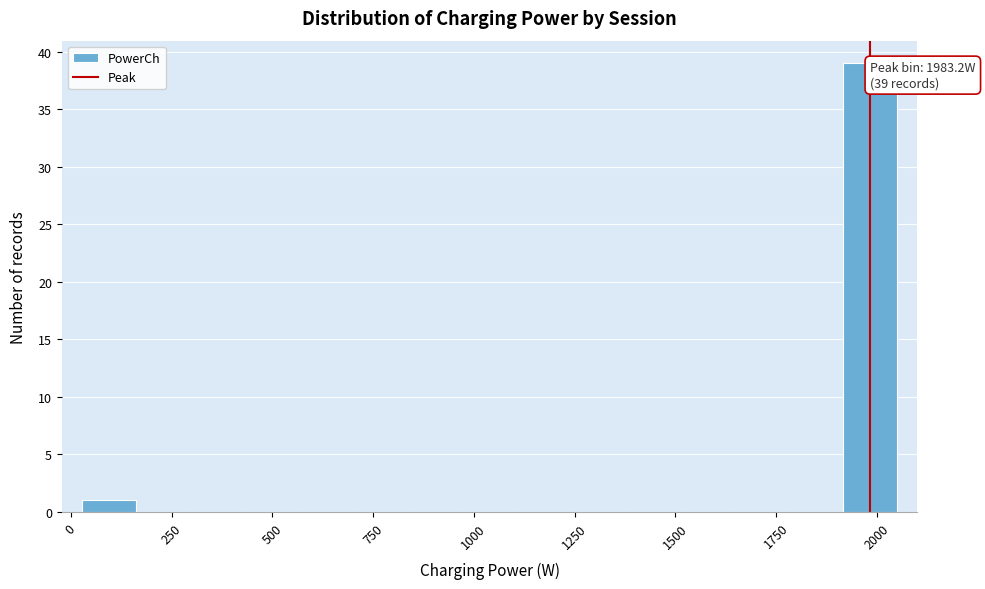

Read against the x-axis, roughly where is the centre of the tallest bar?

2000